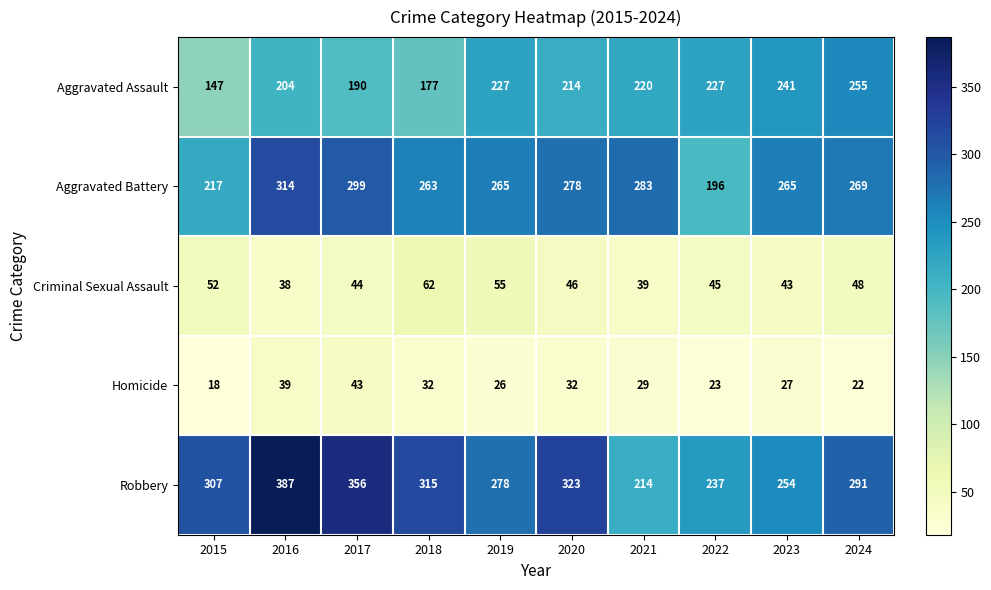

Which series has the largest total across all categories?

Robbery